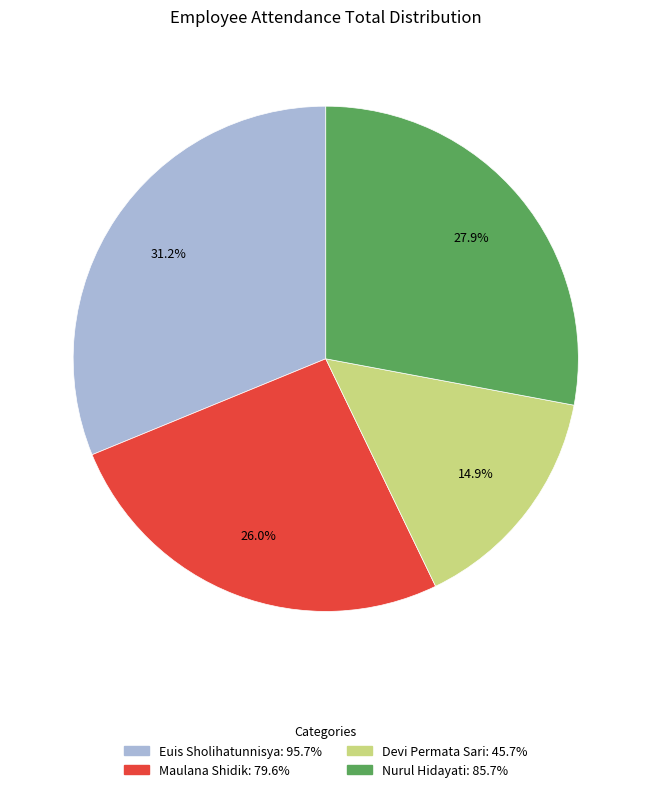

Is it true that Euis Sholihatunnisya is 37% of the pie?

False